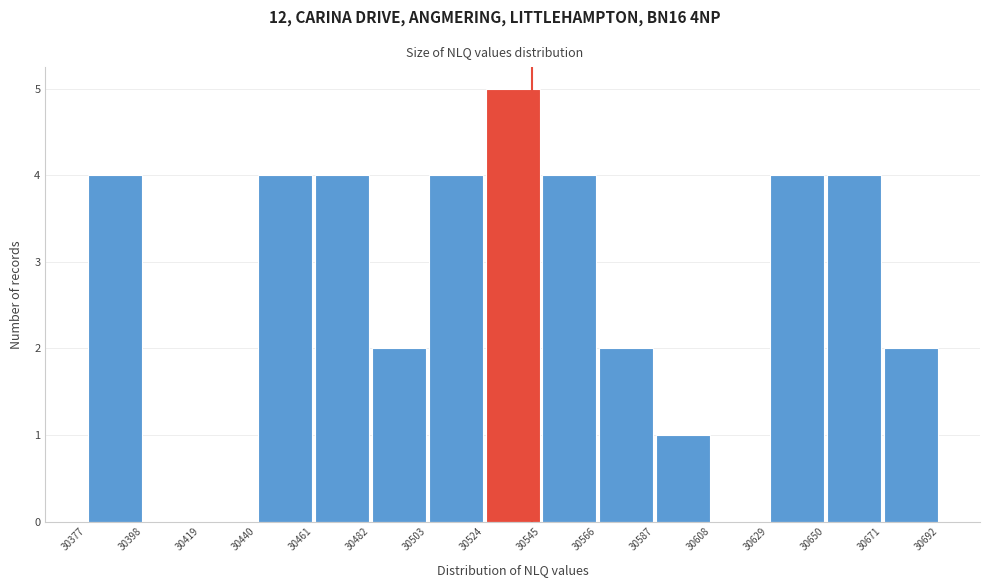

Reading left to right, transcribe this chart: for each bar, give the range it covers on the x-axis and its height. The values are not printed on the chart, so give them approximately, as read against the axis.

30377 to 30398: 4
30398 to 30419: 0
30419 to 30440: 0
30440 to 30461: 4
30461 to 30482: 4
30482 to 30503: 2
30503 to 30524: 4
30524 to 30545: 5
30545 to 30566: 4
30566 to 30587: 2
30587 to 30608: 1
30608 to 30629: 0
30629 to 30650: 4
30650 to 30671: 4
30671 to 30692: 2